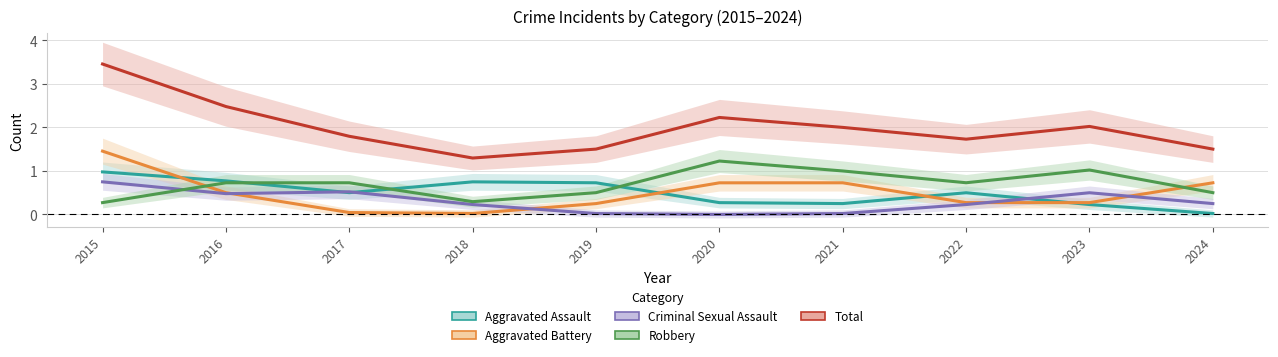

Which series has the largest range (max minus min)?

Total